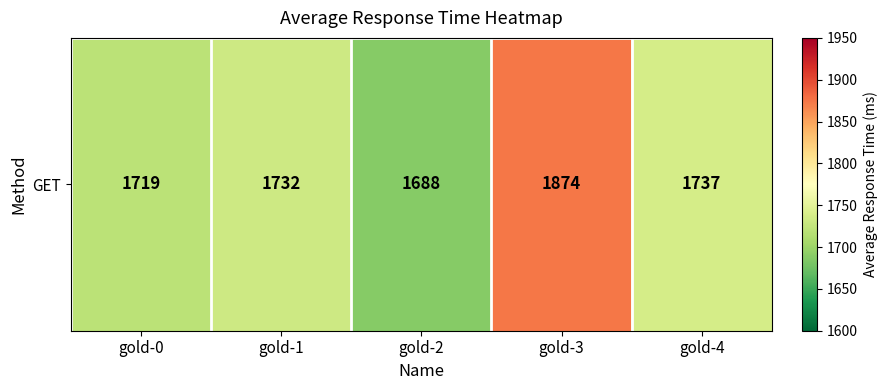

The value at gold-2 is 2198. True or false?

False